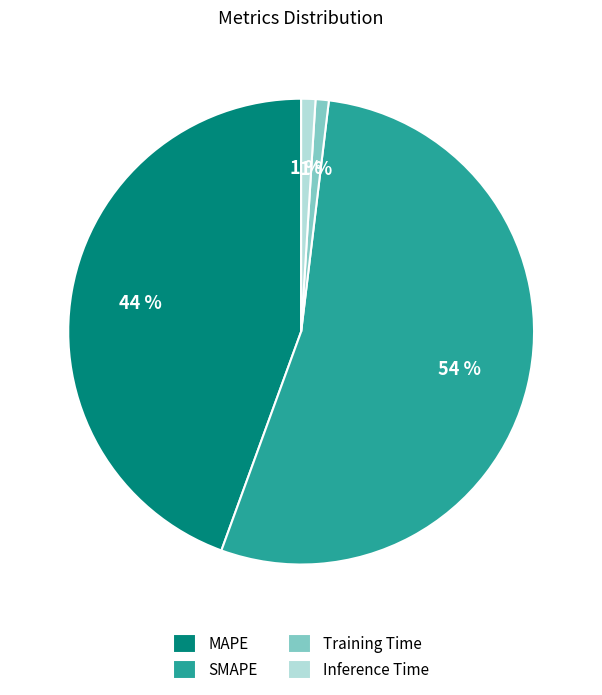

Is the sum of Training Time and MAPE greater than half?

No